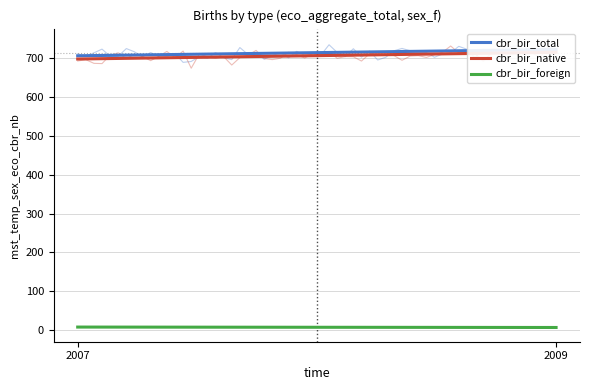

List the labels in order of cbr_bir_foreign value, smallest first.

2009, 2007